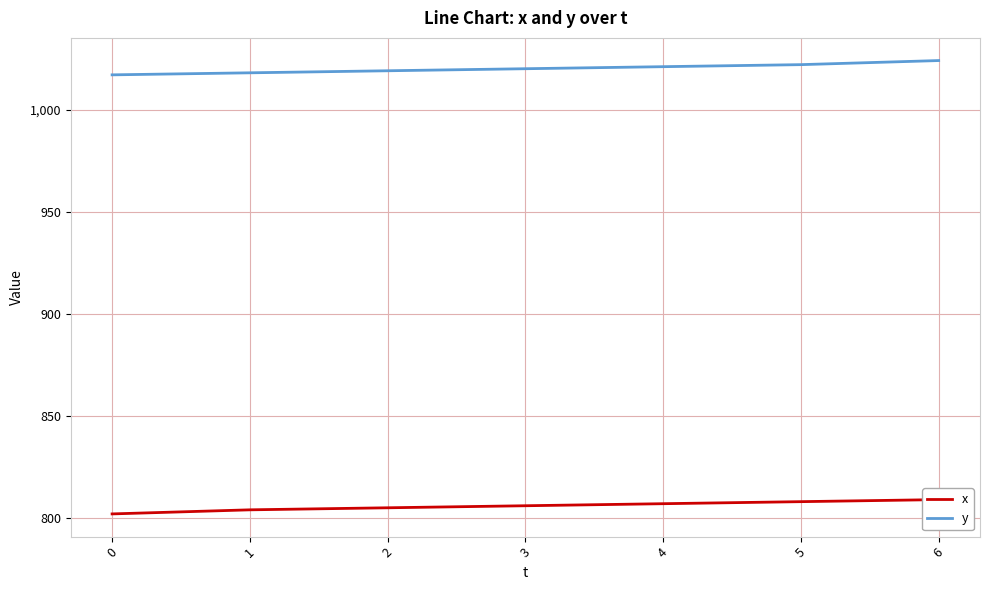

What is the value of the x point at the 3rd from the left?

805